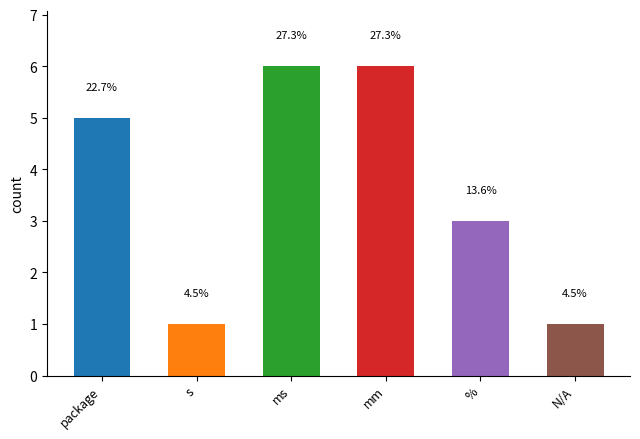

Rank the categories by value from highest to lowest.

ms, mm, package, %, s, N/A